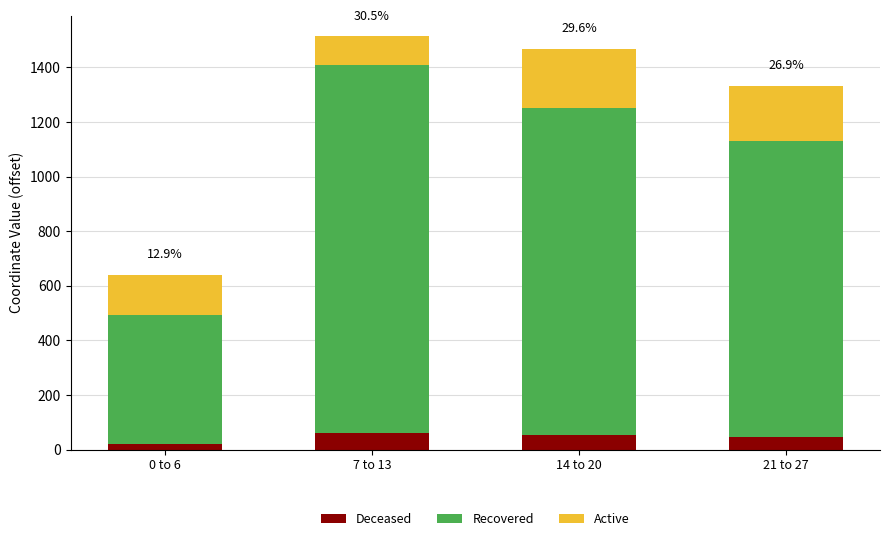

What is the maximum value for Deceased?

59.6